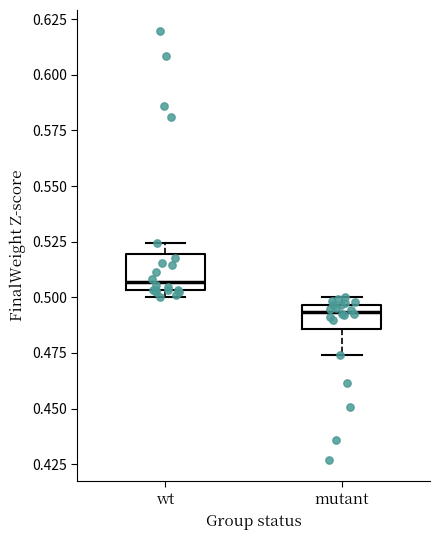

Which box has the highest median line?

wt